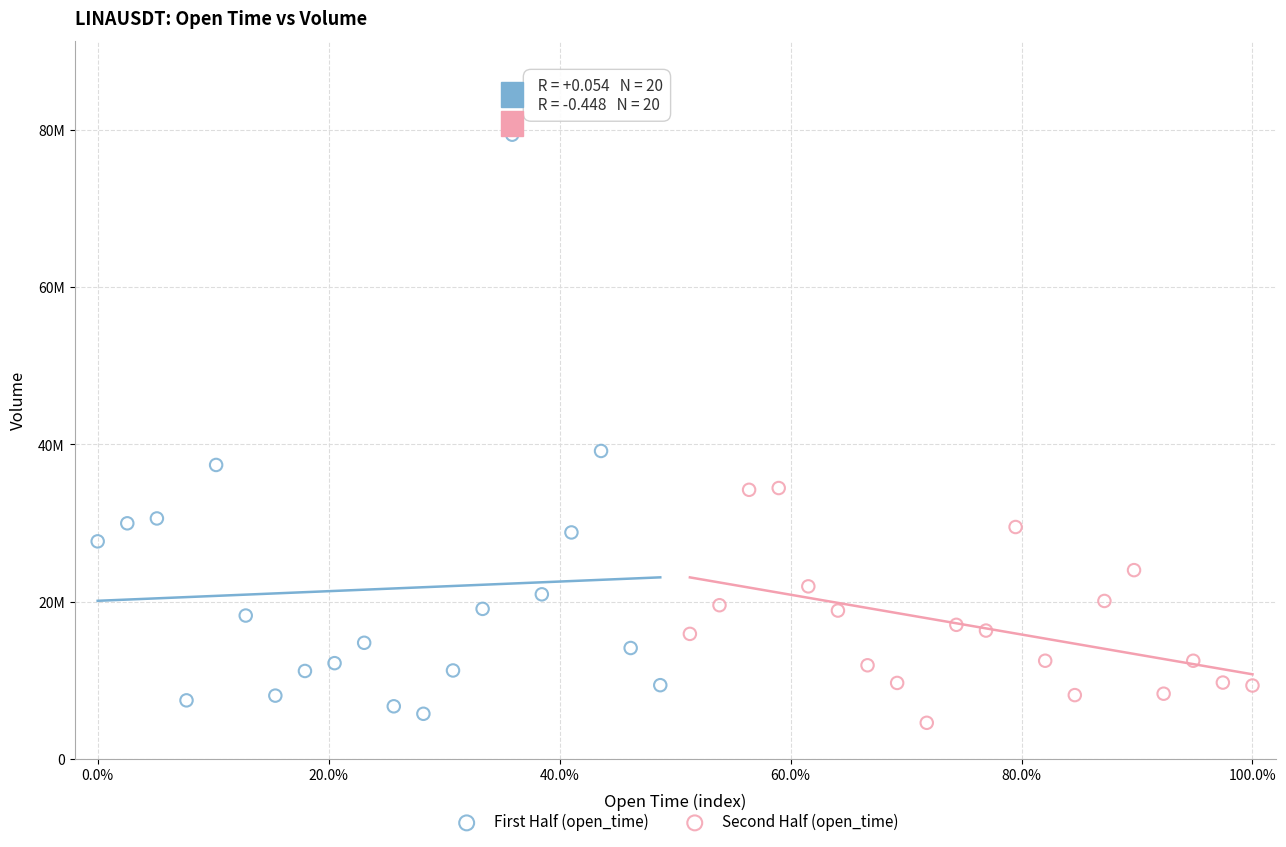

Which series contains the highest Y value?

First Half (open_time)